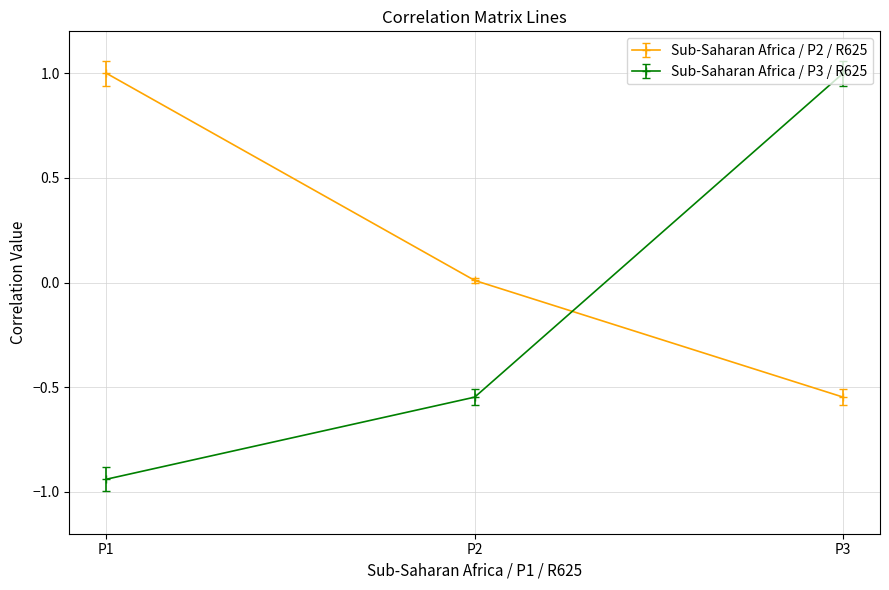

Which series has the widest spread of values?

Sub-Saharan Africa / P3 / R625